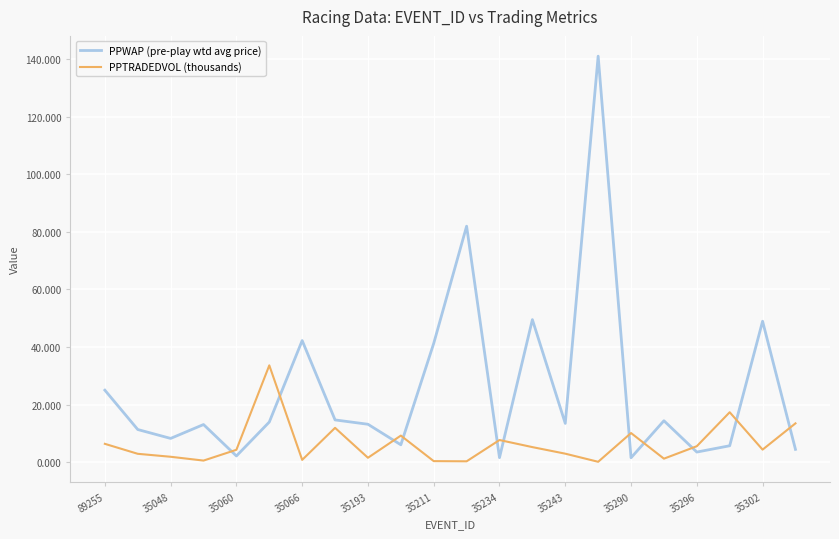

Which series has the largest total across all categories?

PPWAP (pre-play wtd avg price)